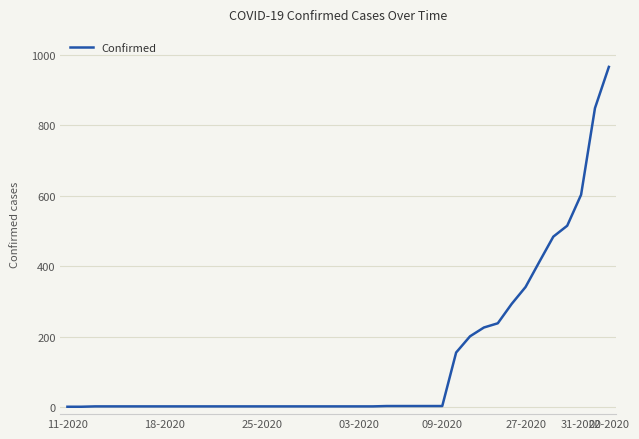

What is the greatest value displayed?

966